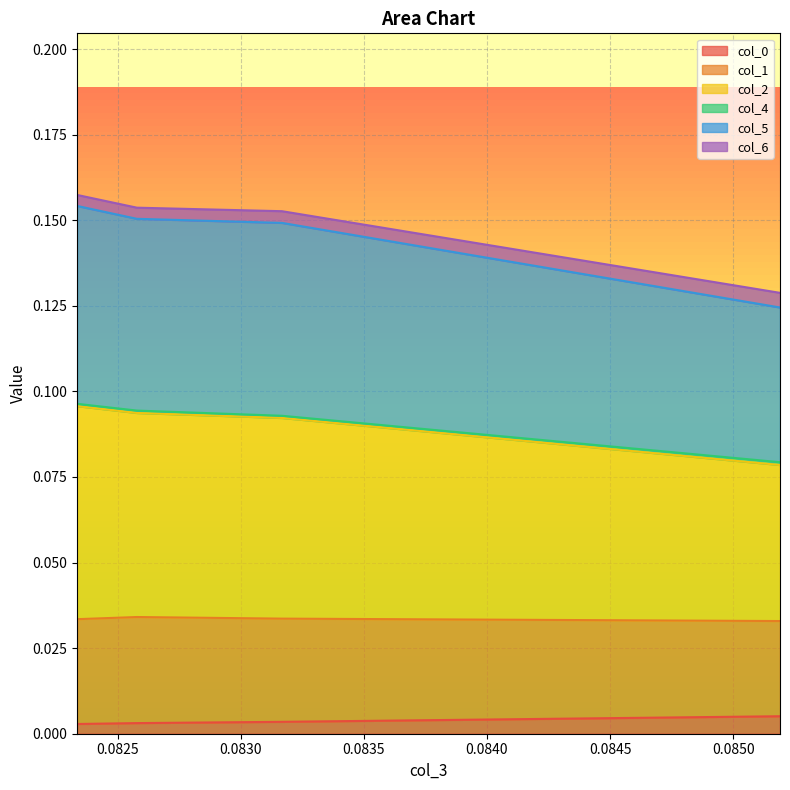

True or false: col_6 has more than 1 points higher than both neighbors.

False